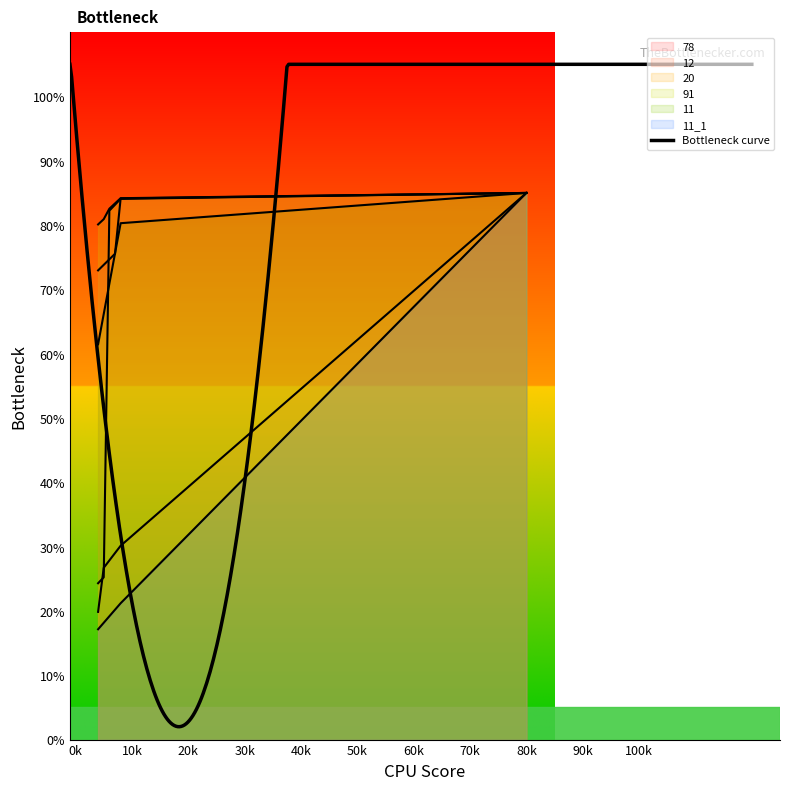

Does the chart display data point markers on the line(s)?

No